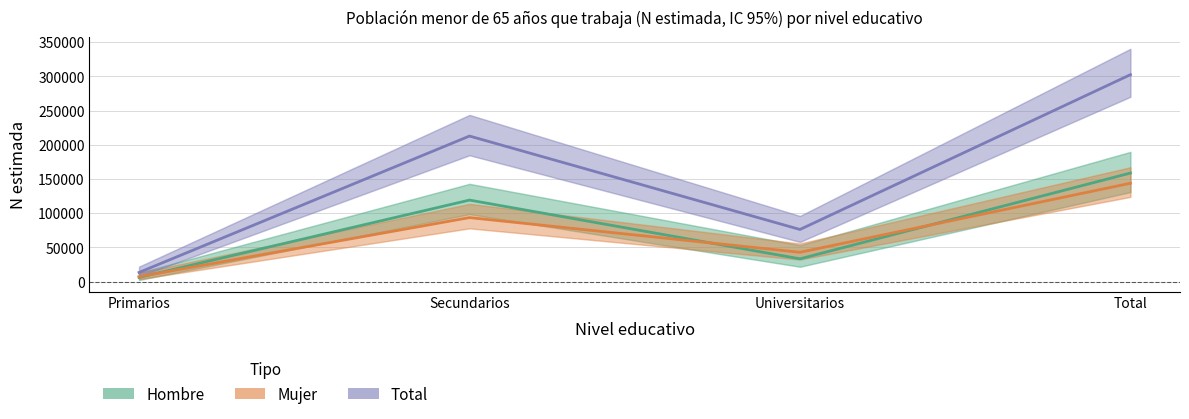

True or false: Total and Mujer intersect in this chart.

False